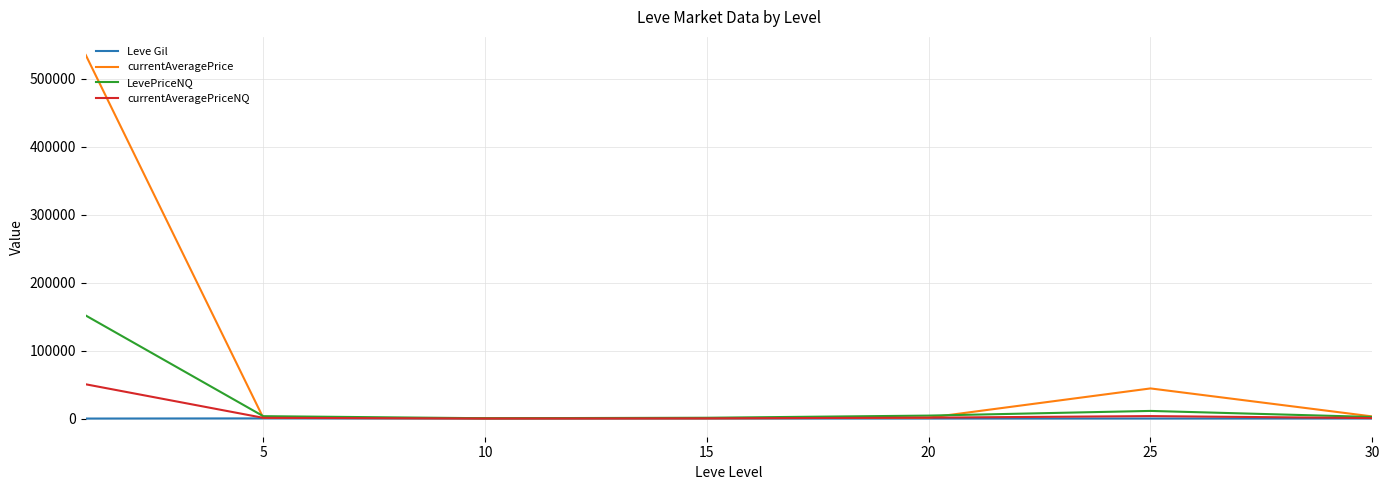

How many lines are shown in the chart?

4